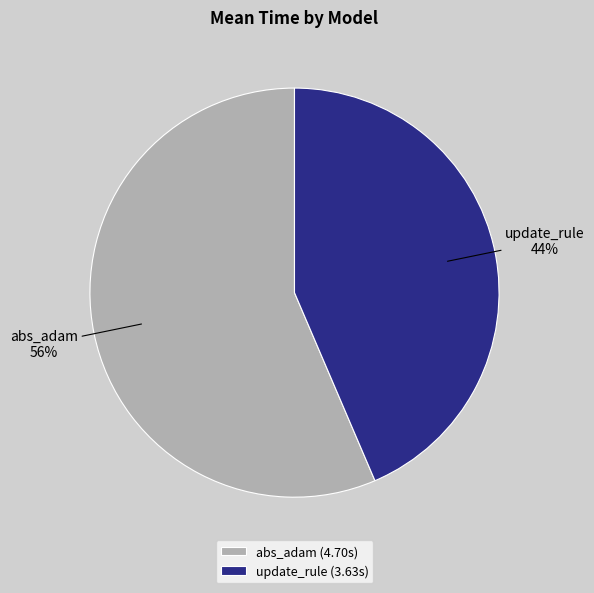

Approximately how many times larger is the value at update_rule compared to abs_adam?

0.8